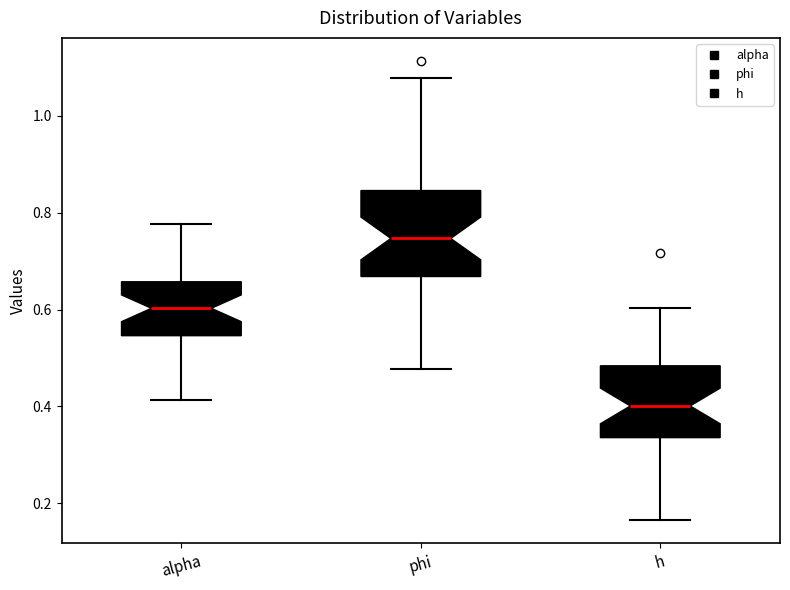

Reading left to right, read every box against the y-axis: the position of its median line, the range the box covers, and the ends of its whiskers. The values are not printed on the chart, so give them approximately, as read against the axis.

alpha: median 0.60, box 0.54 to 0.66, whiskers 0.42 to 0.78
phi: median 0.74, box 0.66 to 0.84, whiskers 0.48 to 1.08
h: median 0.40, box 0.34 to 0.48, whiskers 0.16 to 0.60